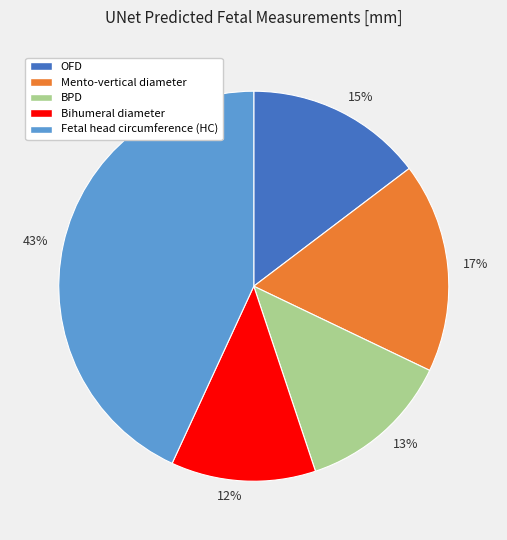

Combined, do 13% and 43% account for over 50%?

Yes